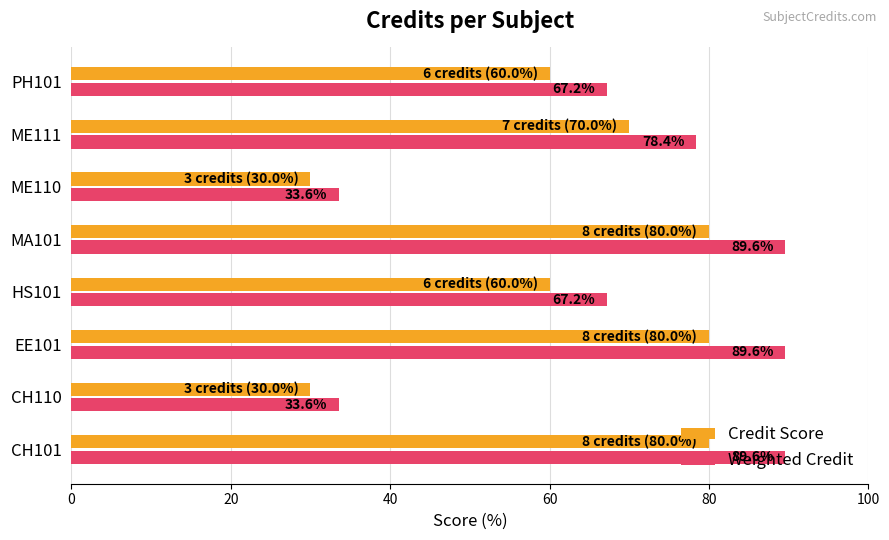

Is it true that Credit Score equals 80.0 at EE101?

True